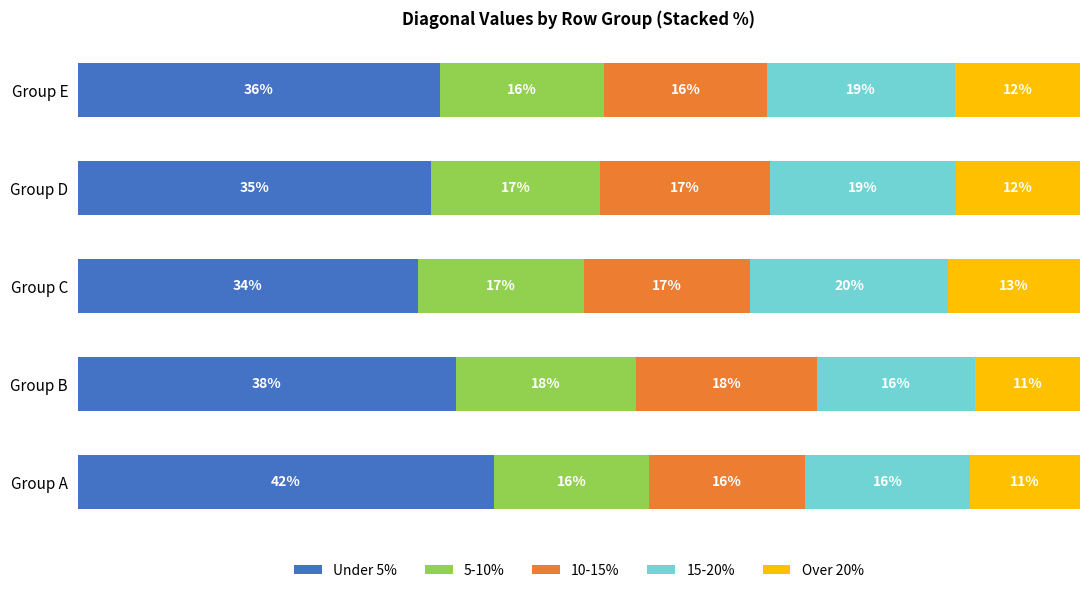

What are all the series names shown in the legend?

Under 5%, 5-10%, 10-15%, 15-20%, Over 20%